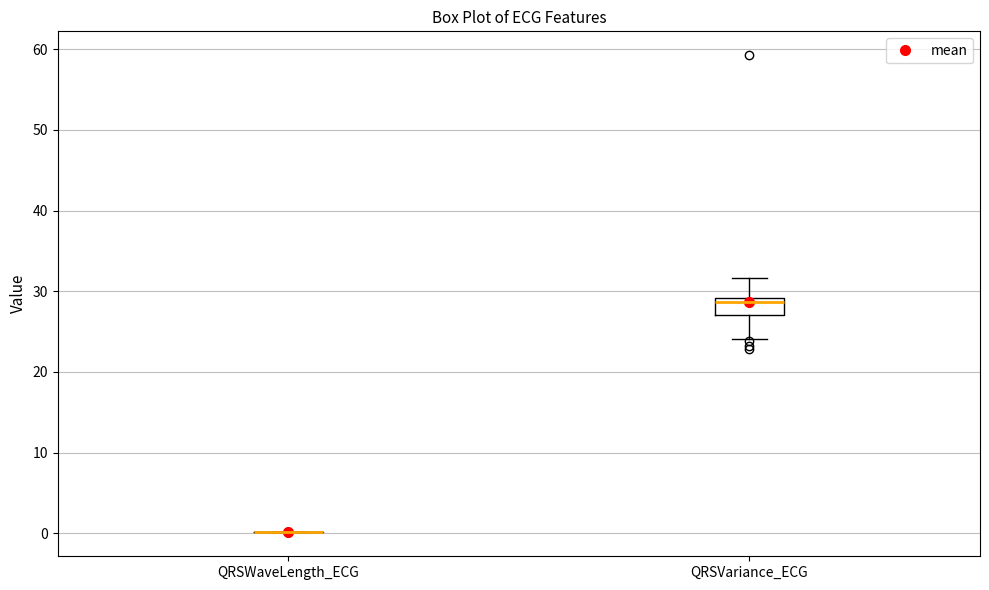

Which box is the tallest, from its lower edge to its upper edge?

QRSVariance_ECG